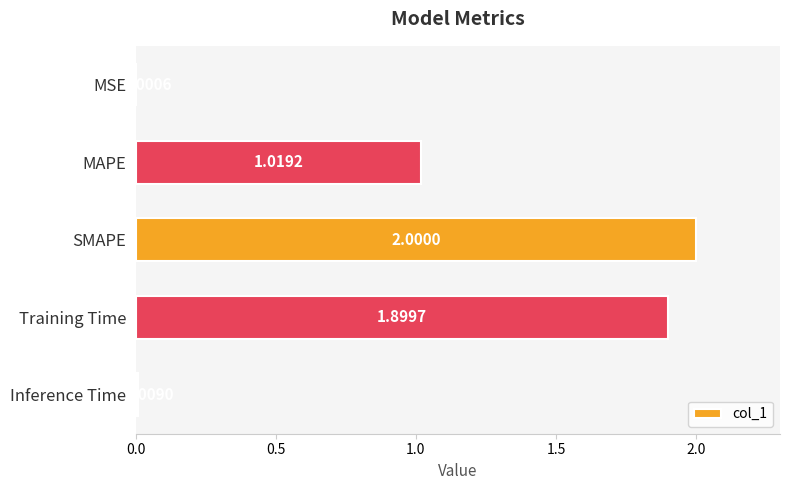

What is the sum of the values at Training Time and MAPE?

2.9